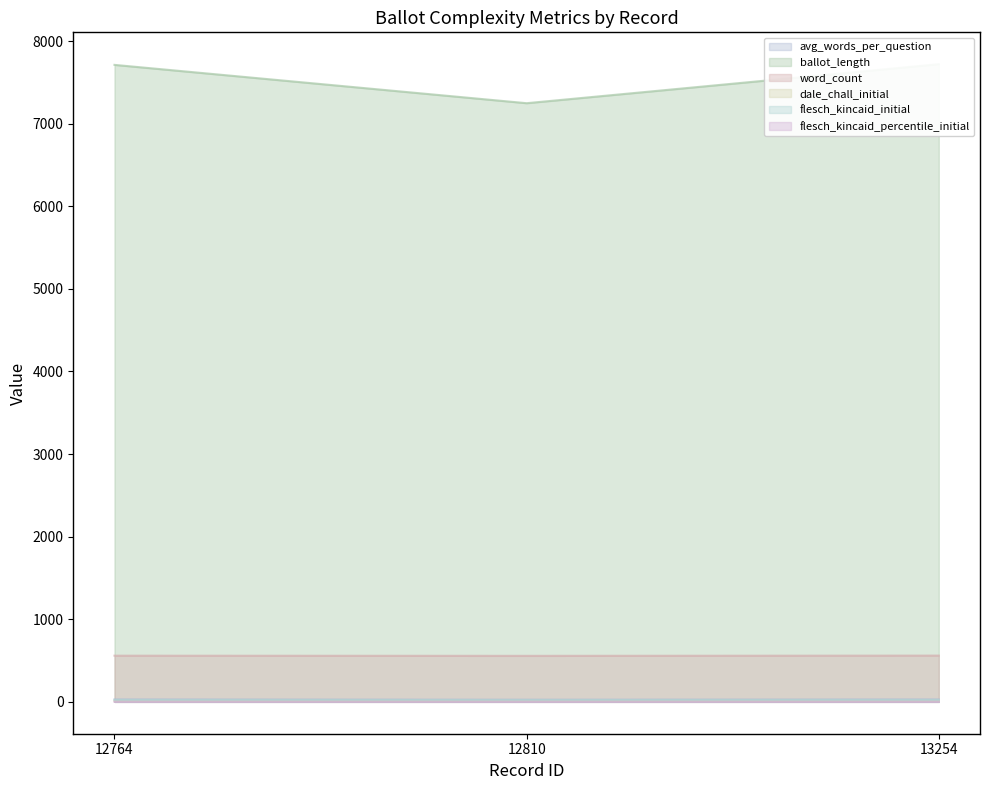

What are all the series names shown in the legend?

avg_words_per_question, ballot_length, word_count, dale_chall_initial, flesch_kincaid_initial, flesch_kincaid_percentile_initial